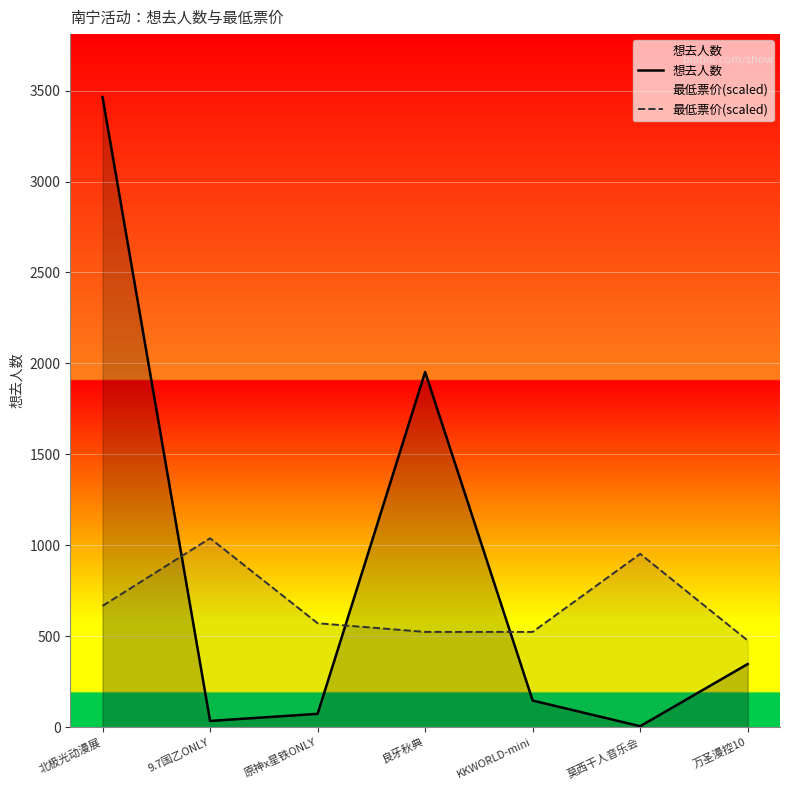

Which series ends up on top after the final intersection of 想去人数 and 最低票价(scaled)?

最低票价(scaled)